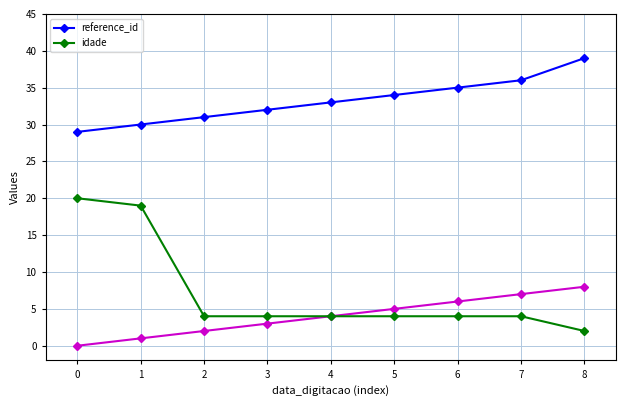

What is the value of the reference_id point at the 6th from the left?

34